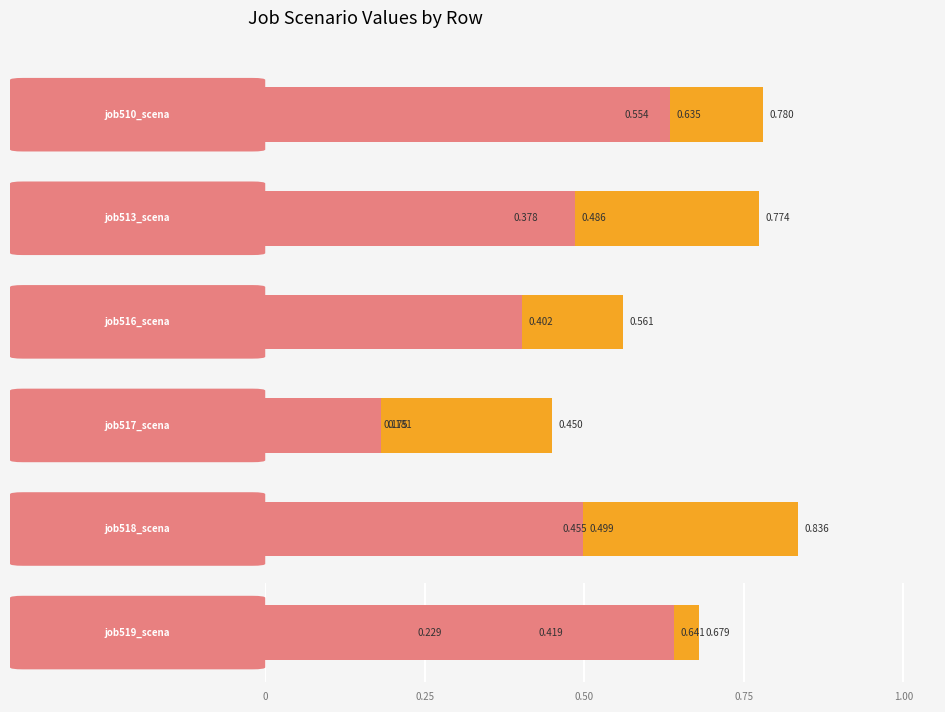

What is the average value of the job517_scenario0_1021 series?

0.2